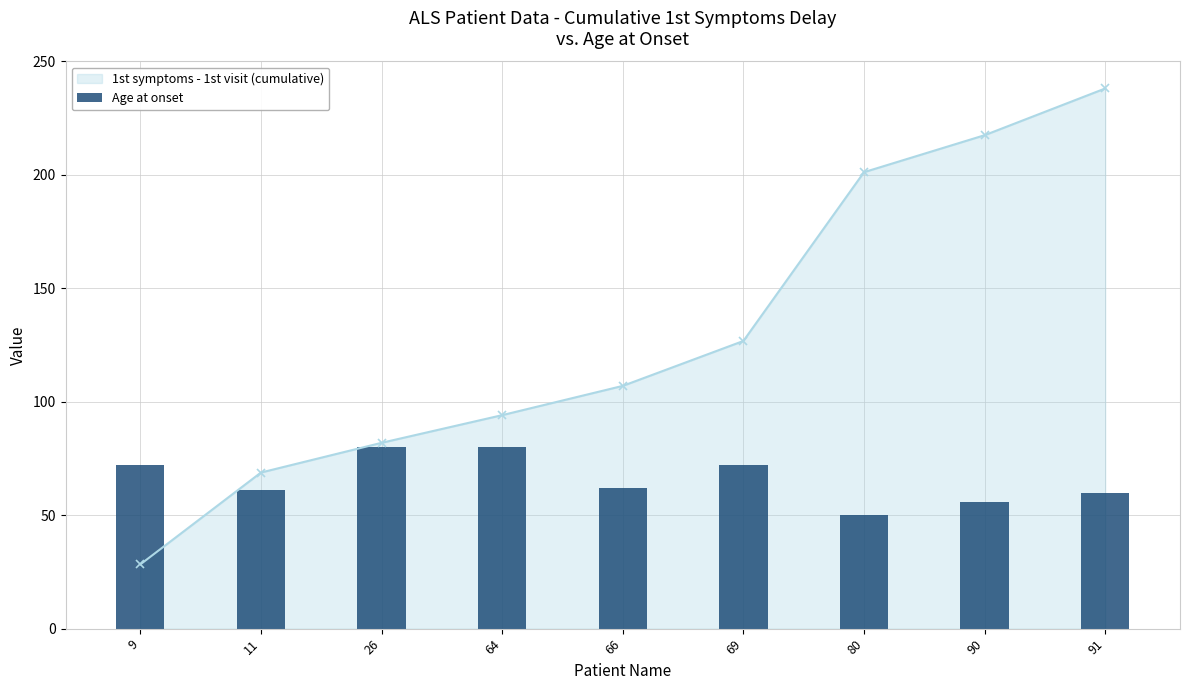

Is it true that the value at 64 is 106?

False